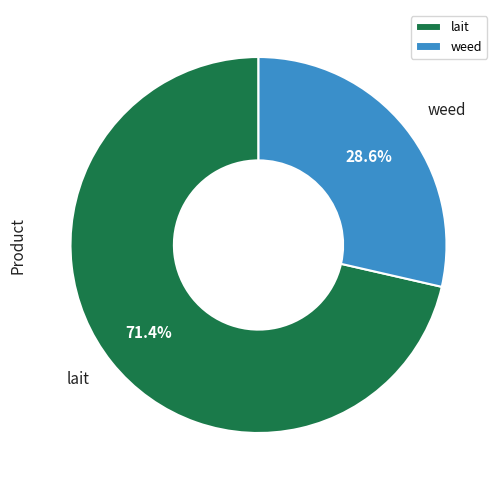

To the nearest percent, what is the difference between the weed and lait slice percentages?

43%